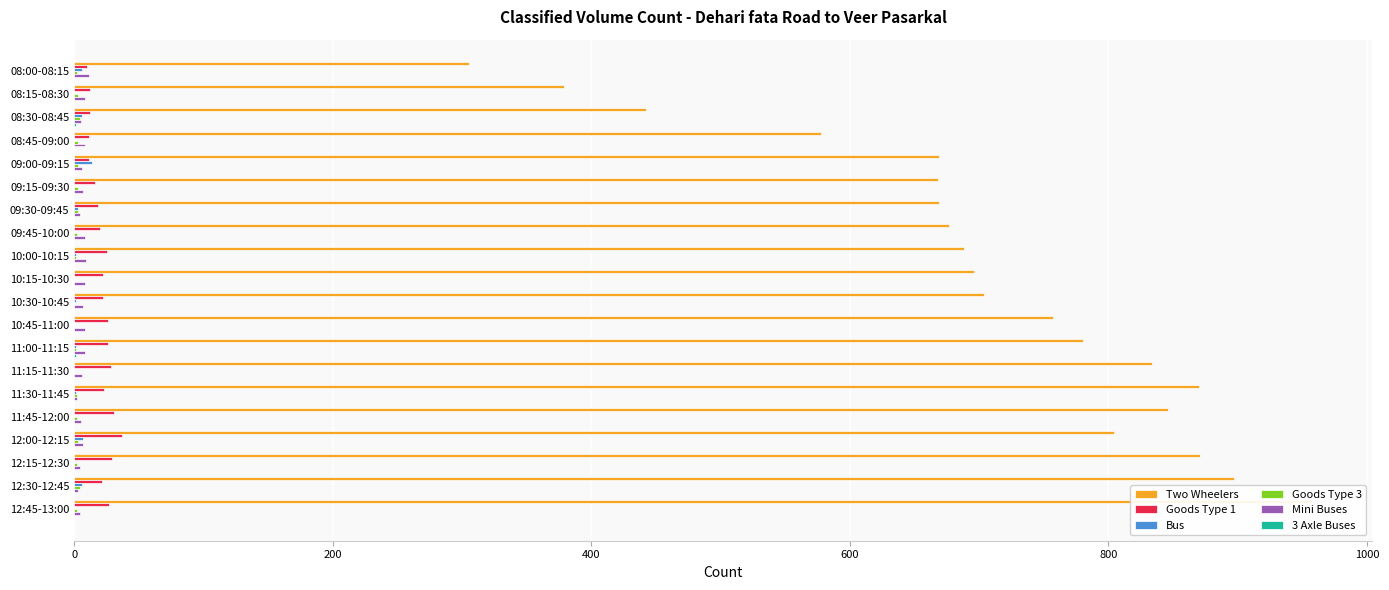

Which series has the largest range (max minus min)?

Two Wheelers